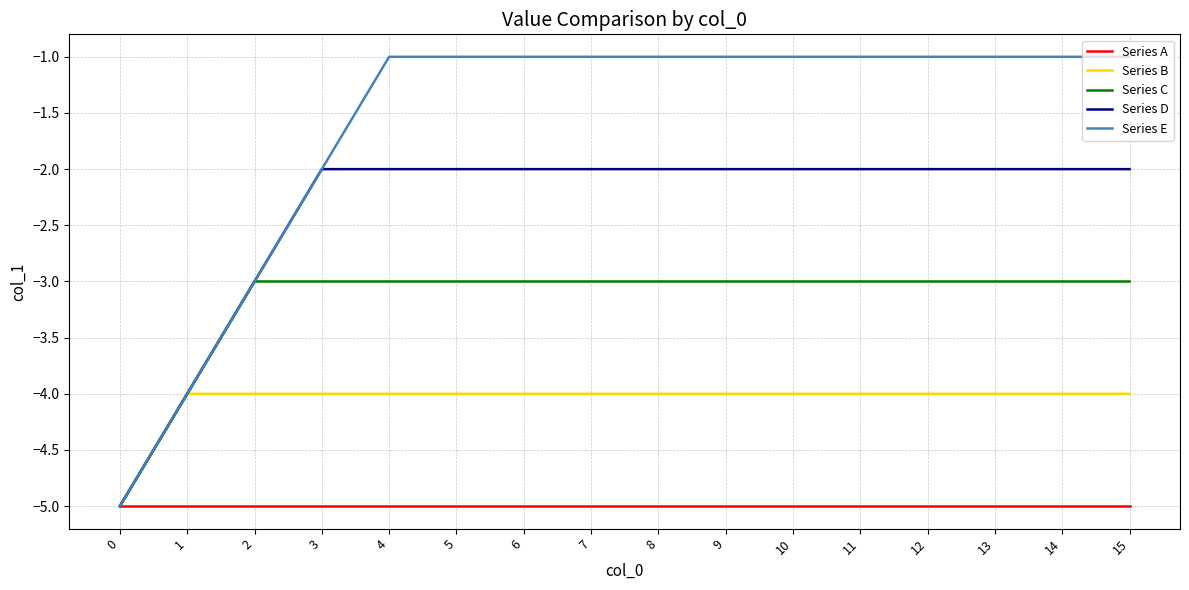

What are all the series names shown in the legend?

Series A, Series B, Series C, Series D, Series E